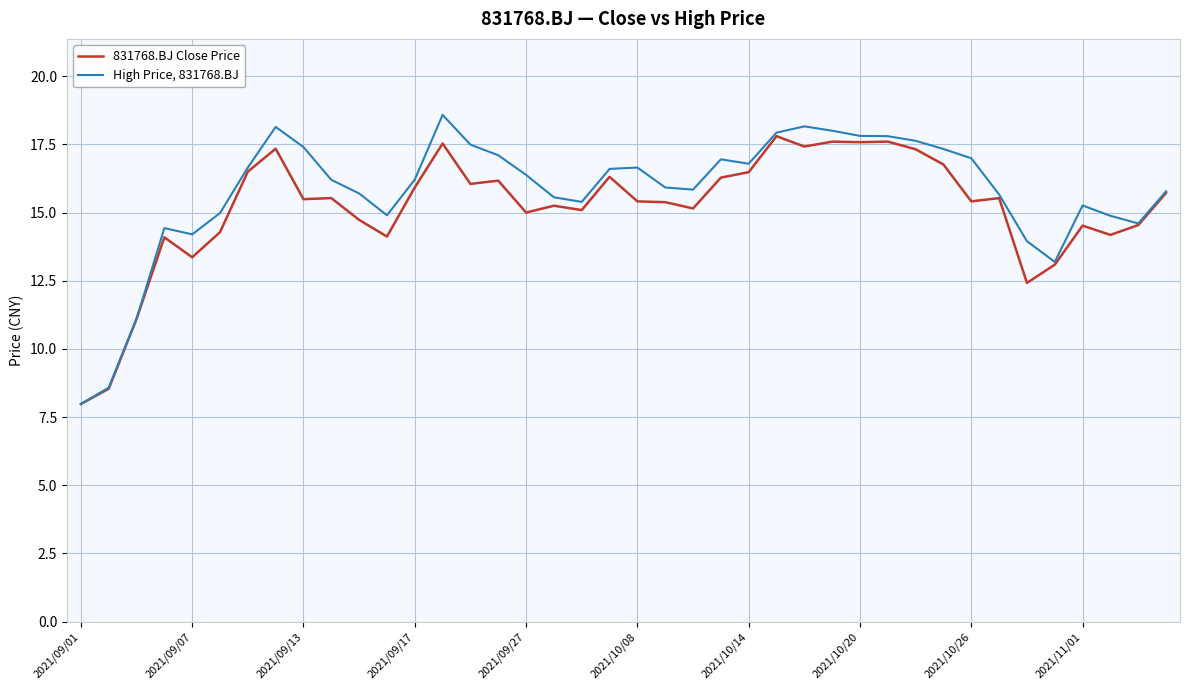

At how many categories does at least one series exceed 12?

37